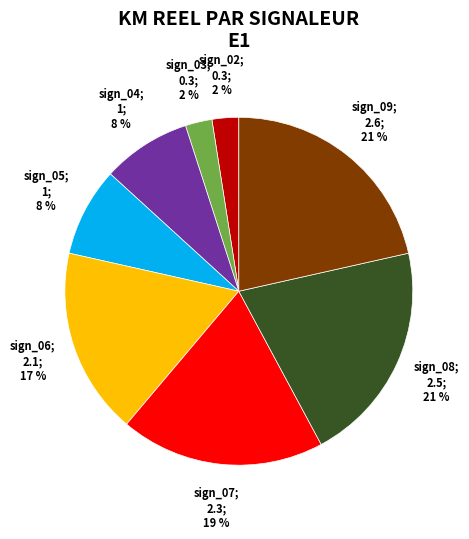

Is there a majority slice in this chart?

No